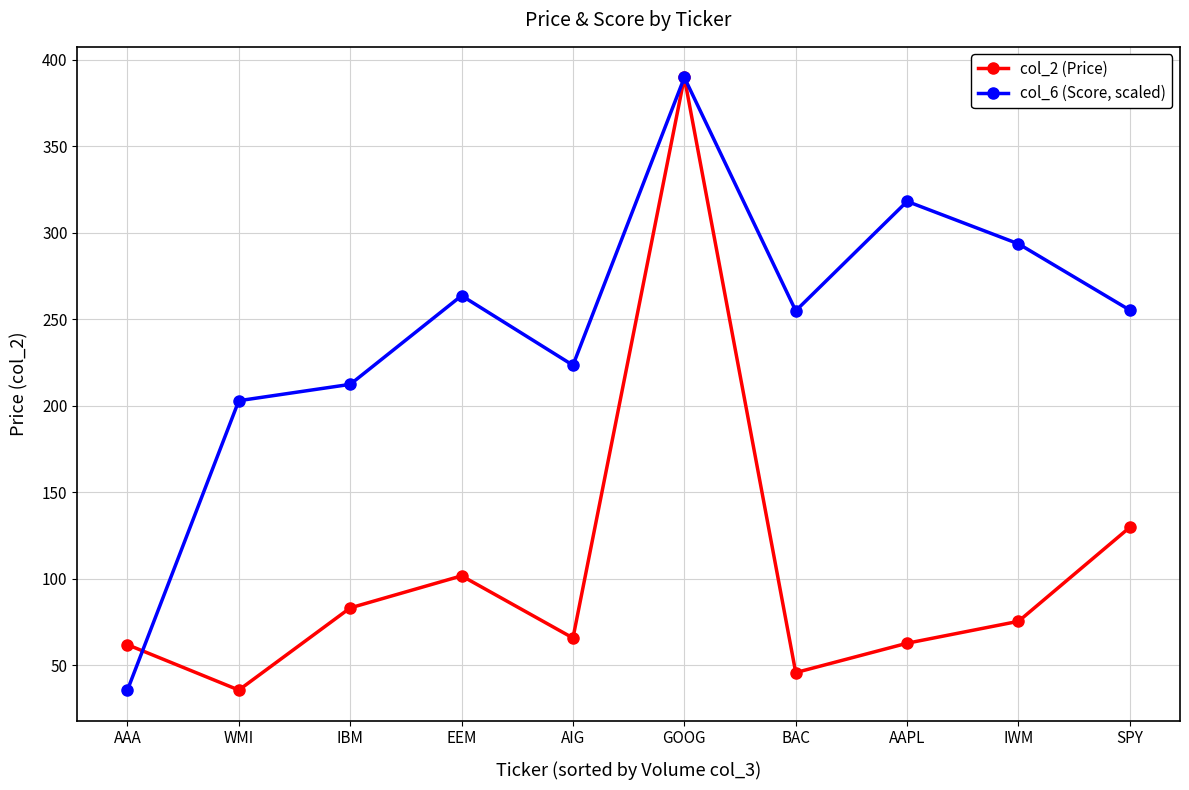

Which series has the largest total across all categories?

col_6 (Score, scaled)